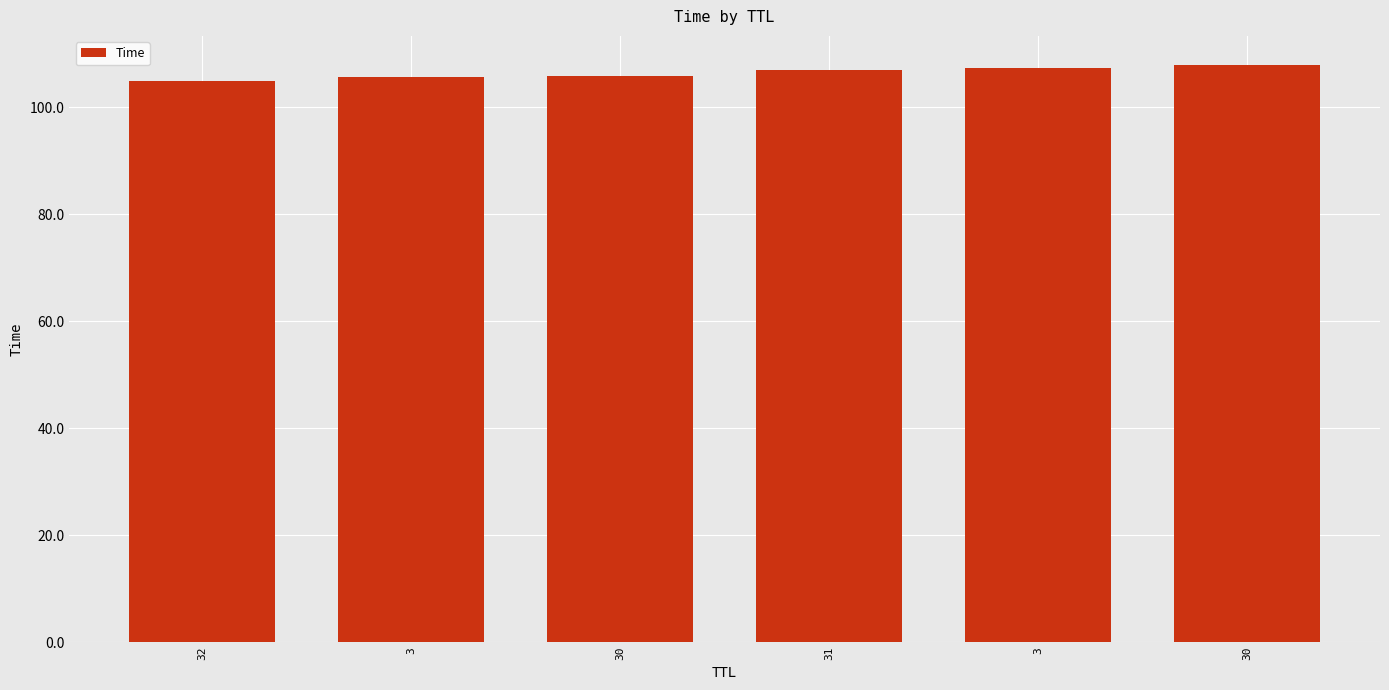

Are the bars grouped side by side (vs. stacked)?

No